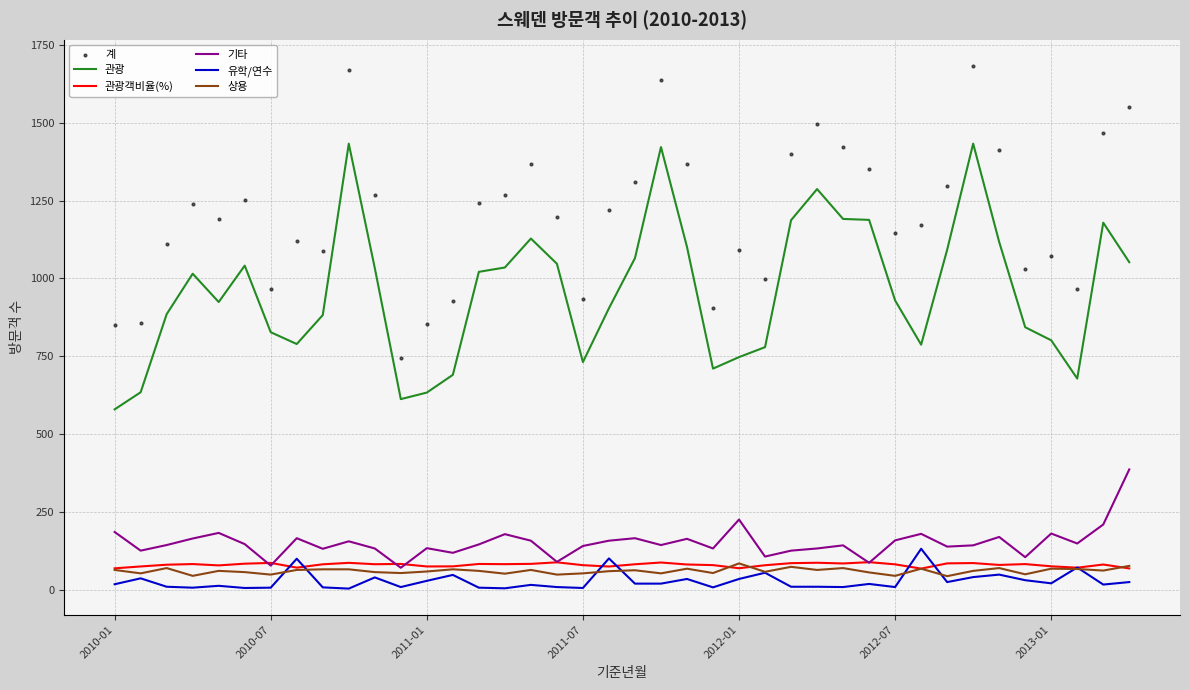

Which series has the largest total across all categories?

계